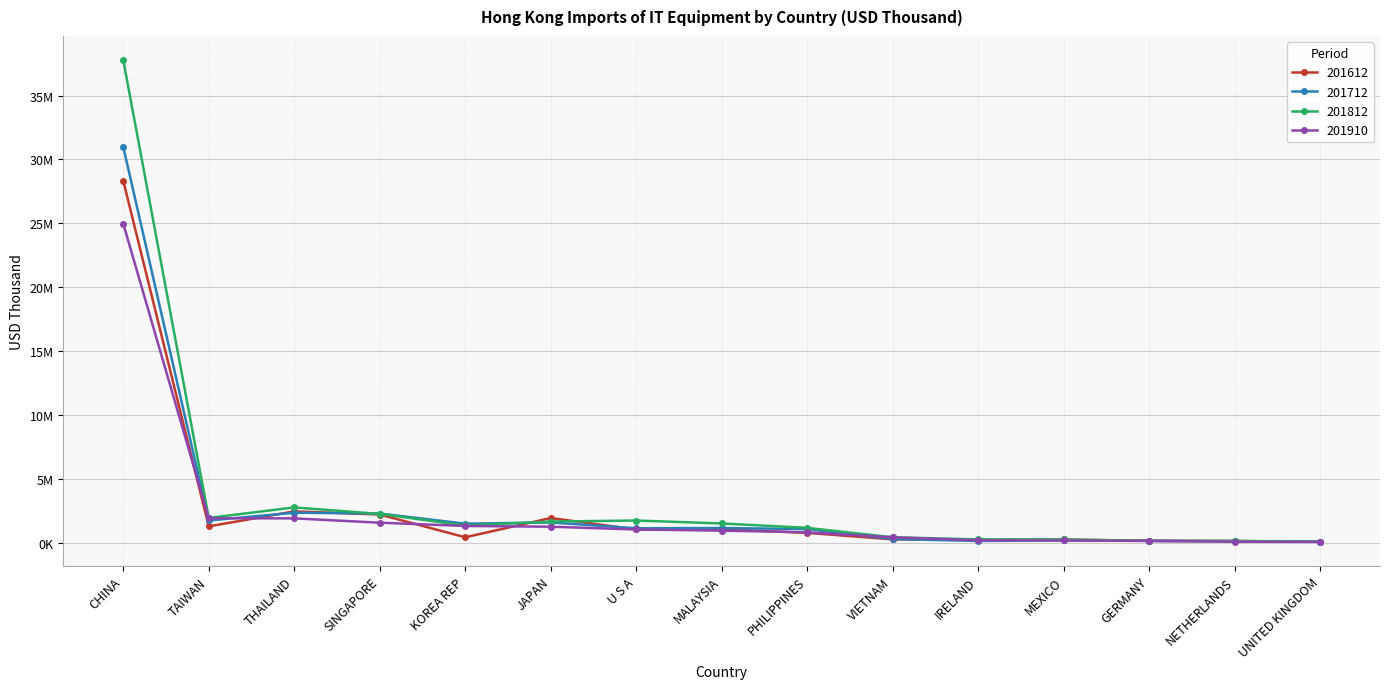

What are all the series names shown in the legend?

201612, 201712, 201812, 201910